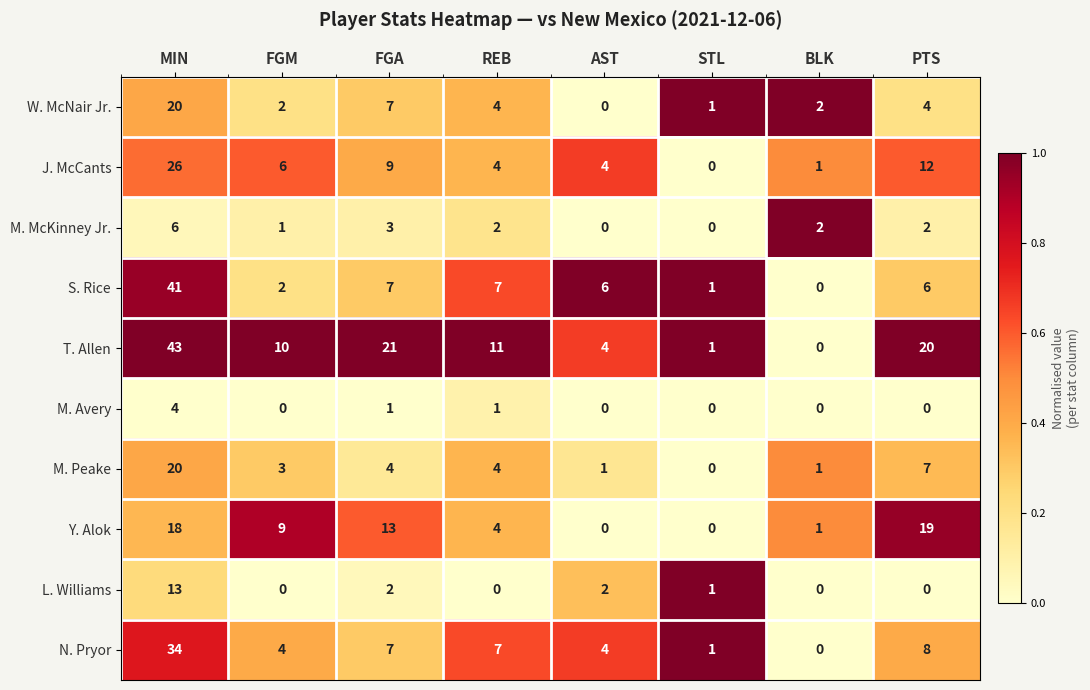

How many data points in M. Avery are above 0?

3